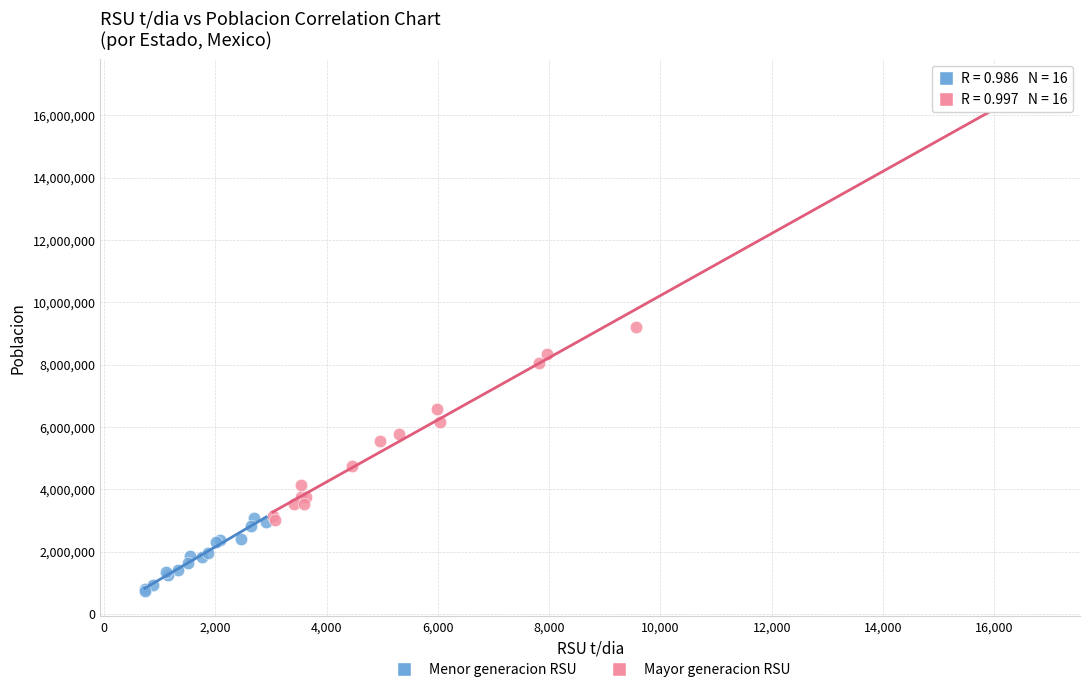

Which series has the largest Y range (max minus min)?

Mayor generacion RSU